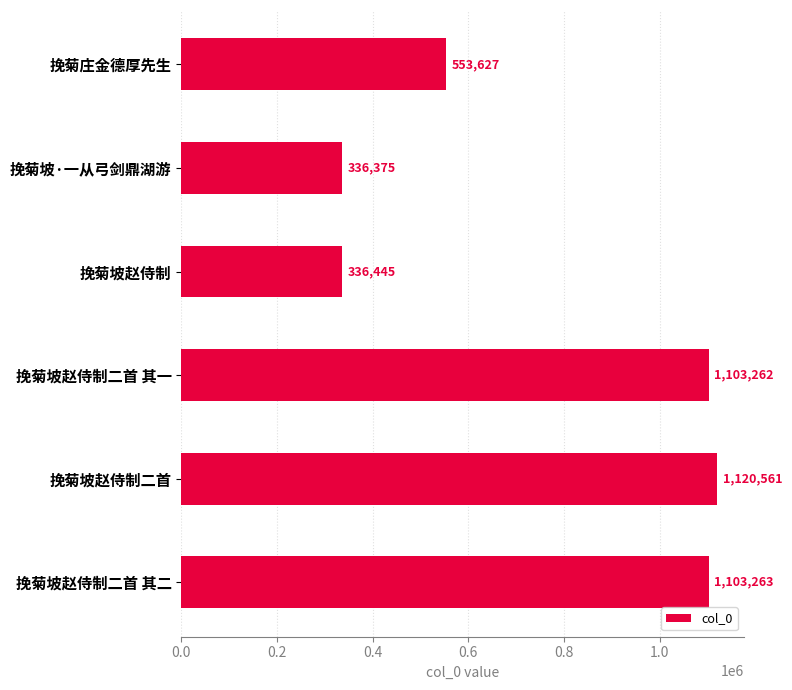

Reading top to bottom, extract all data points from this chart.

挽菊庄金德厚先生=553627	挽菊坡·一从弓剑鼎湖游=336375	挽菊坡赵侍制=336445	挽菊坡赵侍制二首 其一=1103262	挽菊坡赵侍制二首=1120561	挽菊坡赵侍制二首 其二=1103263